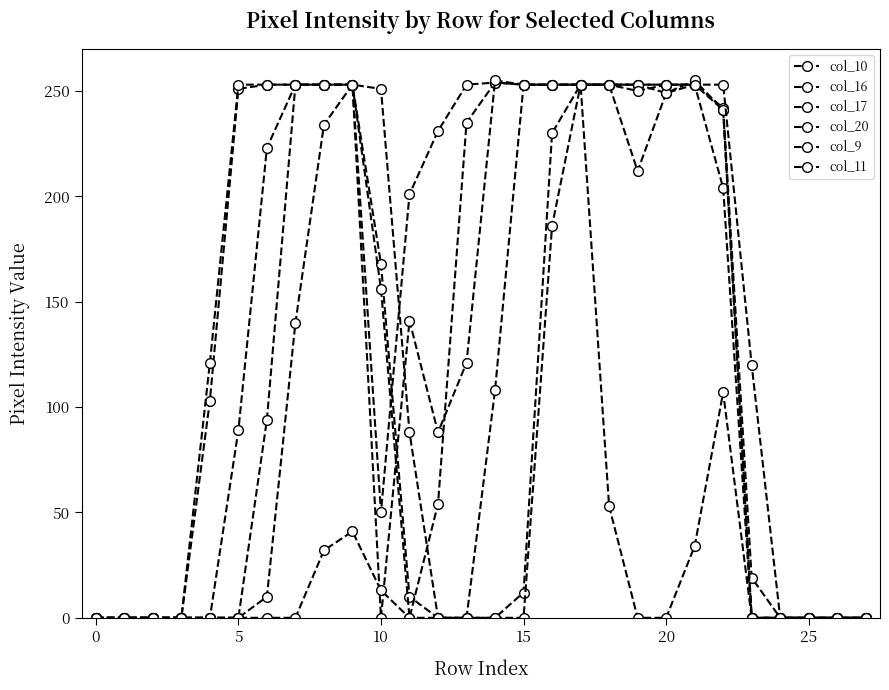

Does the chart have visible grid lines?

No